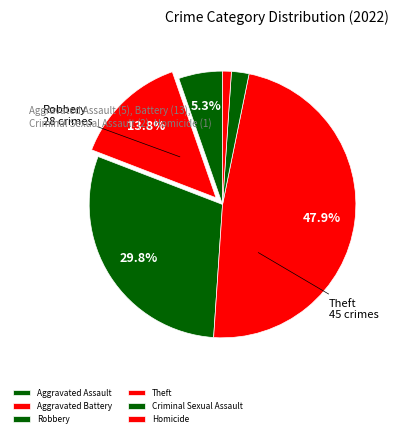

Which has a higher value, Aggravated Assault or Theft?

Theft